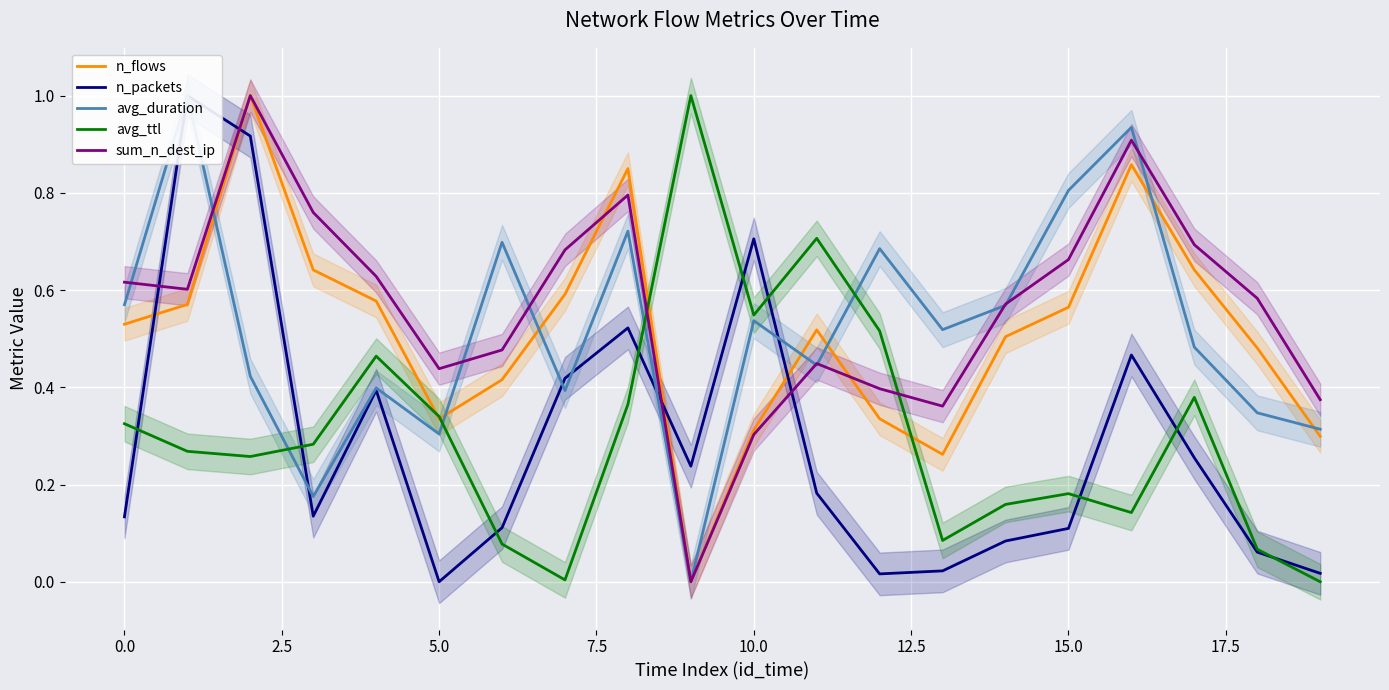

Rank the series at 10 from highest to lowest value.

n_packets, avg_ttl, avg_duration, n_flows, sum_n_dest_ip